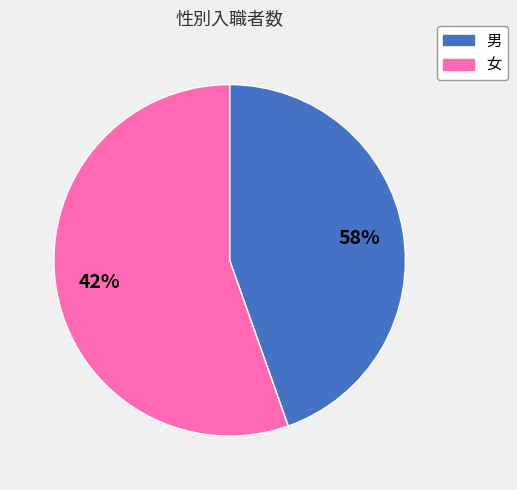

What is the majority slice?

女